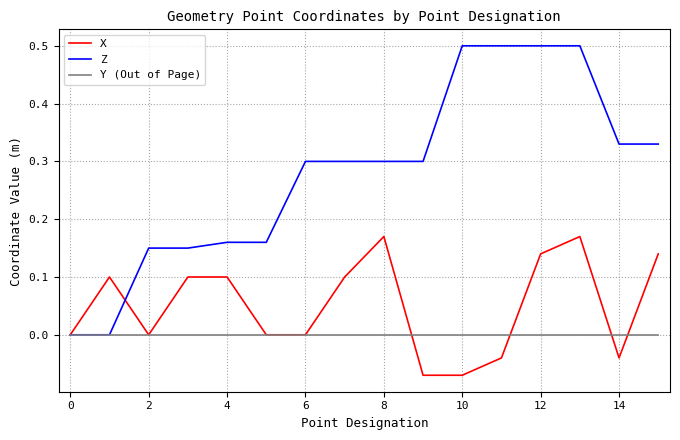

Which series has the largest total across all categories?

Z